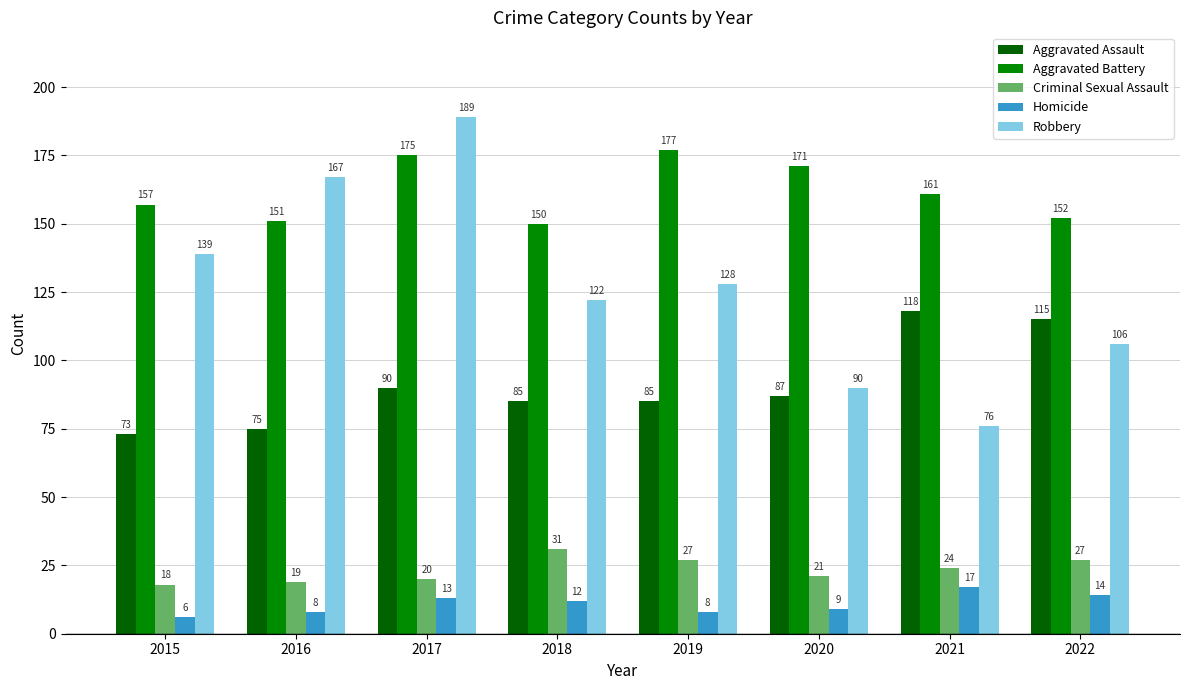

How many values in the Robbery series are below 128?

4